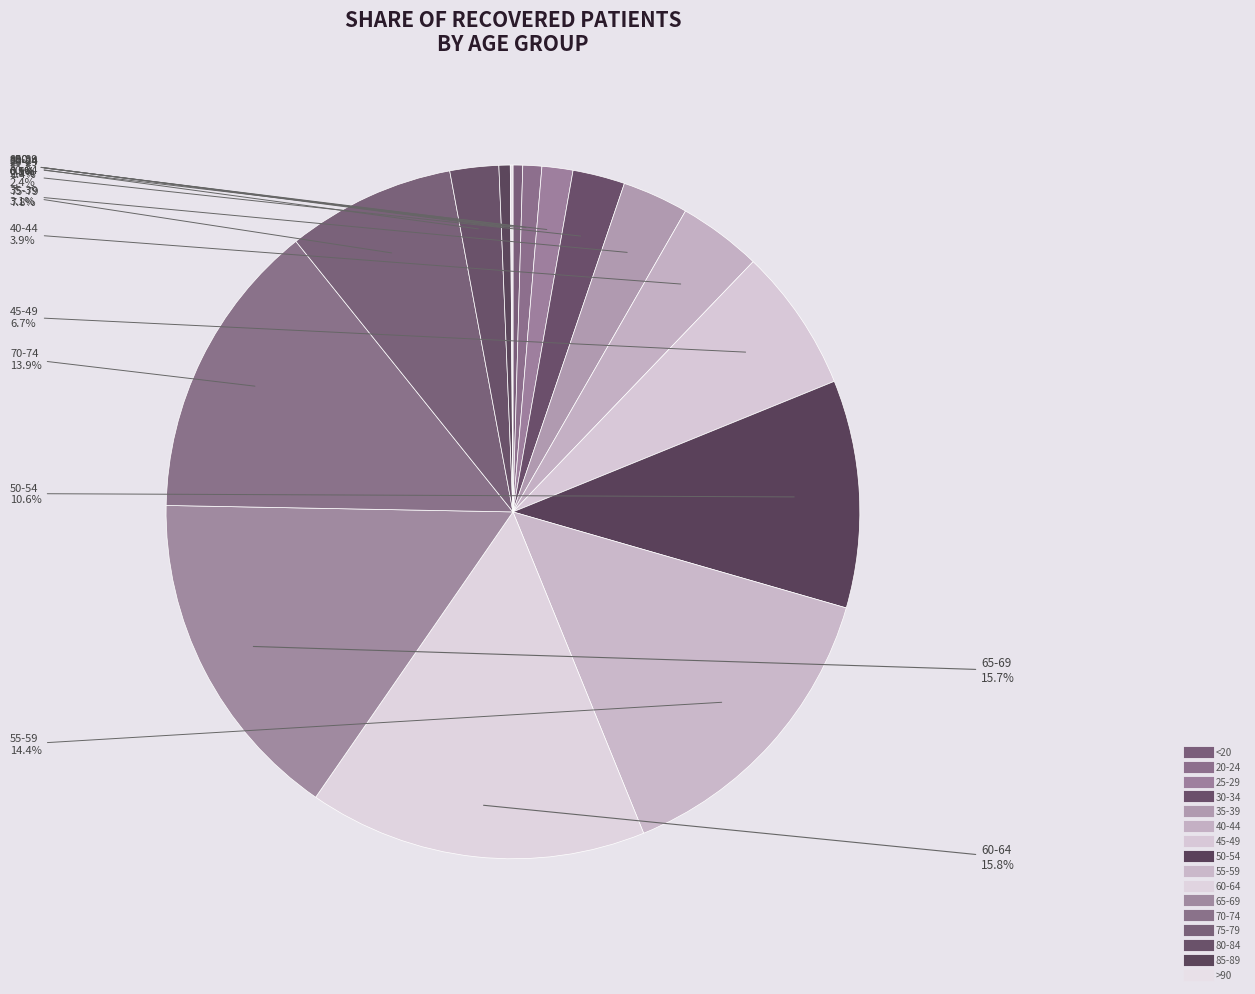

Combined, what portion of the pie is 50-54 and 70-74?

24.6%